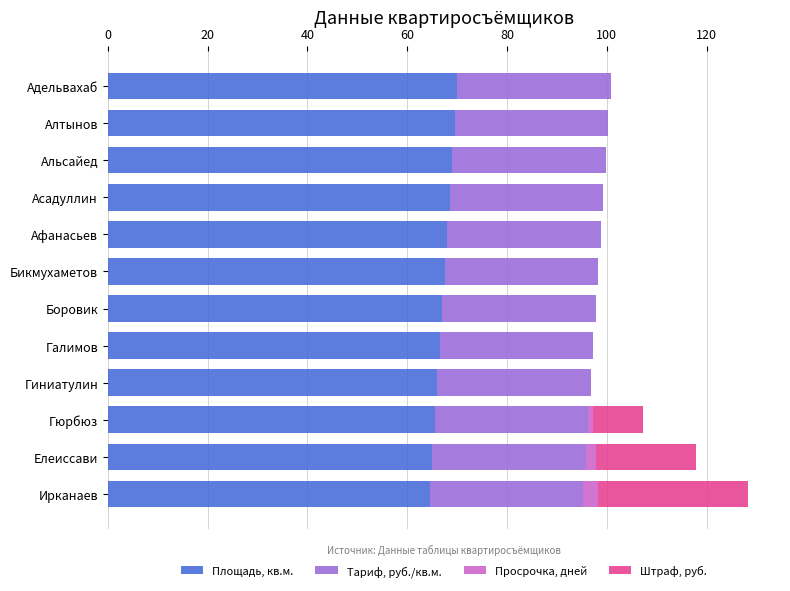

True or false: Площадь, кв.м. has a value of 28.0 at Алтынов.

False